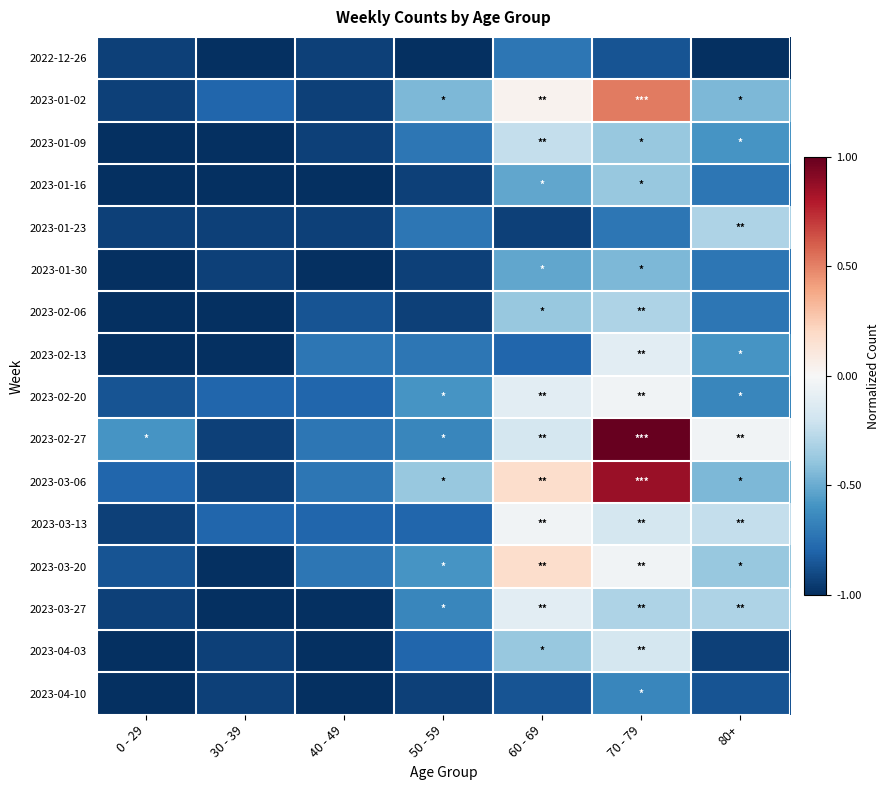

Rank the series at 40 - 49 from highest to lowest value.

2023-02-13, 2023-02-27, 2023-03-06, 2023-03-20, 2023-02-20, 2023-03-13, 2023-02-06, 2022-12-26, 2023-01-02, 2023-01-09, 2023-01-23, 2023-01-16, 2023-01-30, 2023-03-27, 2023-04-03, 2023-04-10